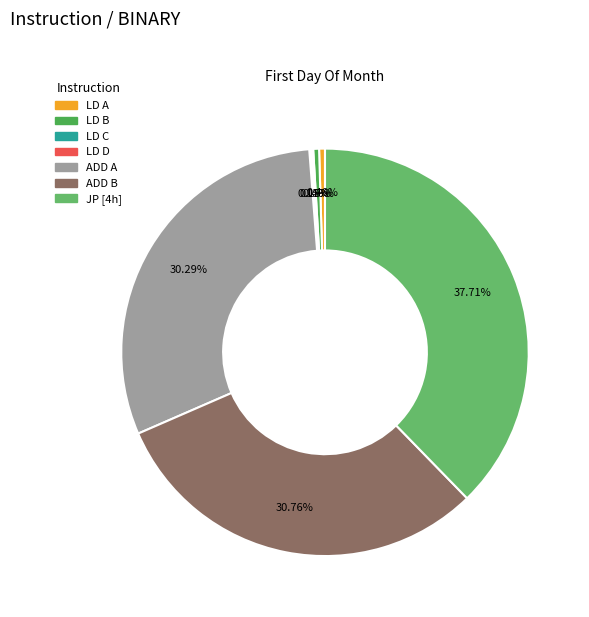

What is the largest slice in the pie chart?

JP [4h]